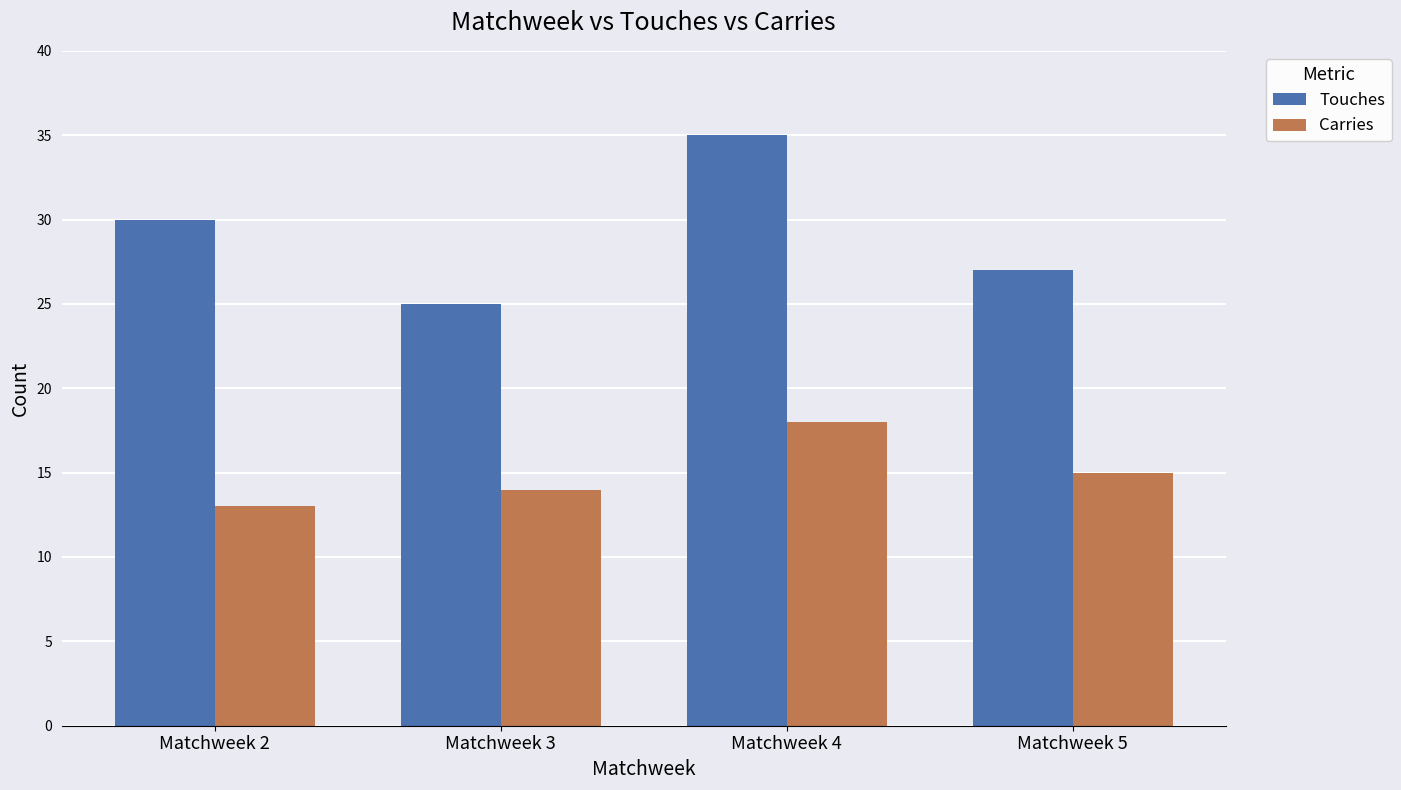

Count the number of categories in the chart.

4